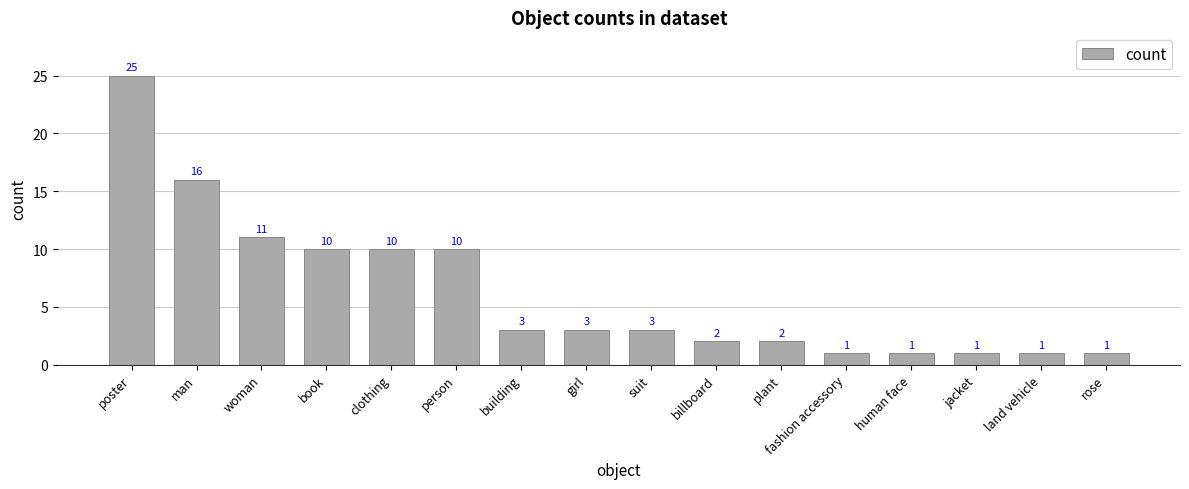

At which label is the value closest to 13?

woman